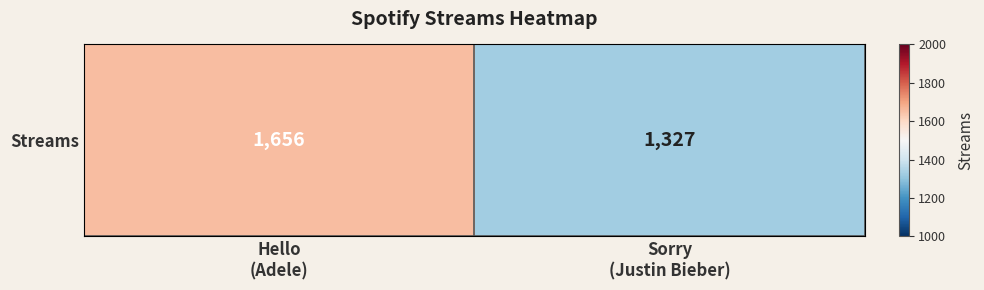

Count the values in the range 1327 to 1656.

2